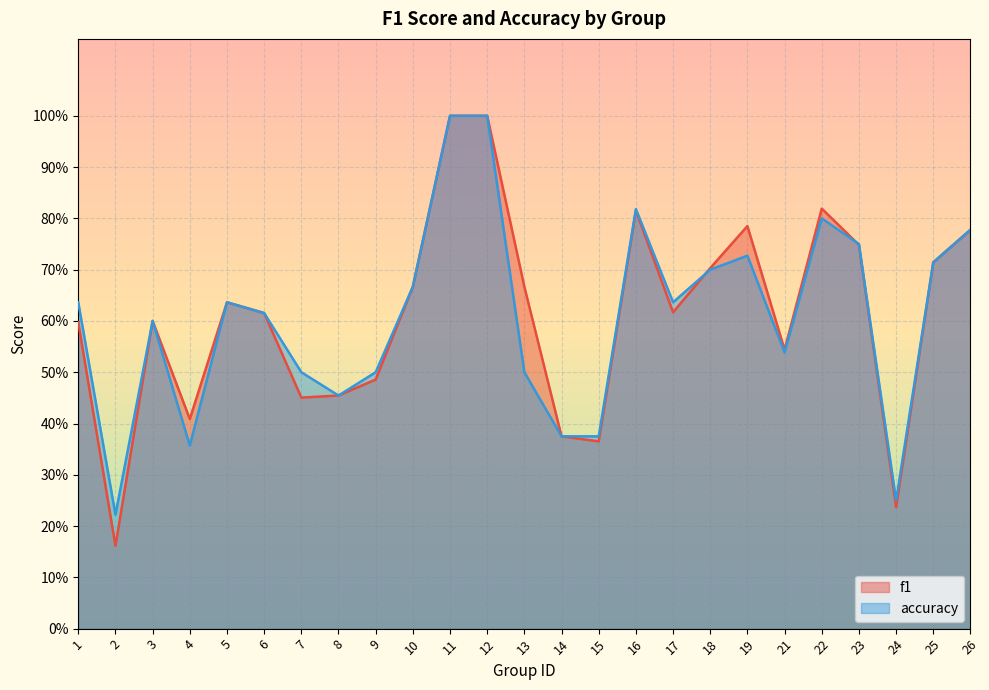

How many interior local peaks does the accuracy series have?

5